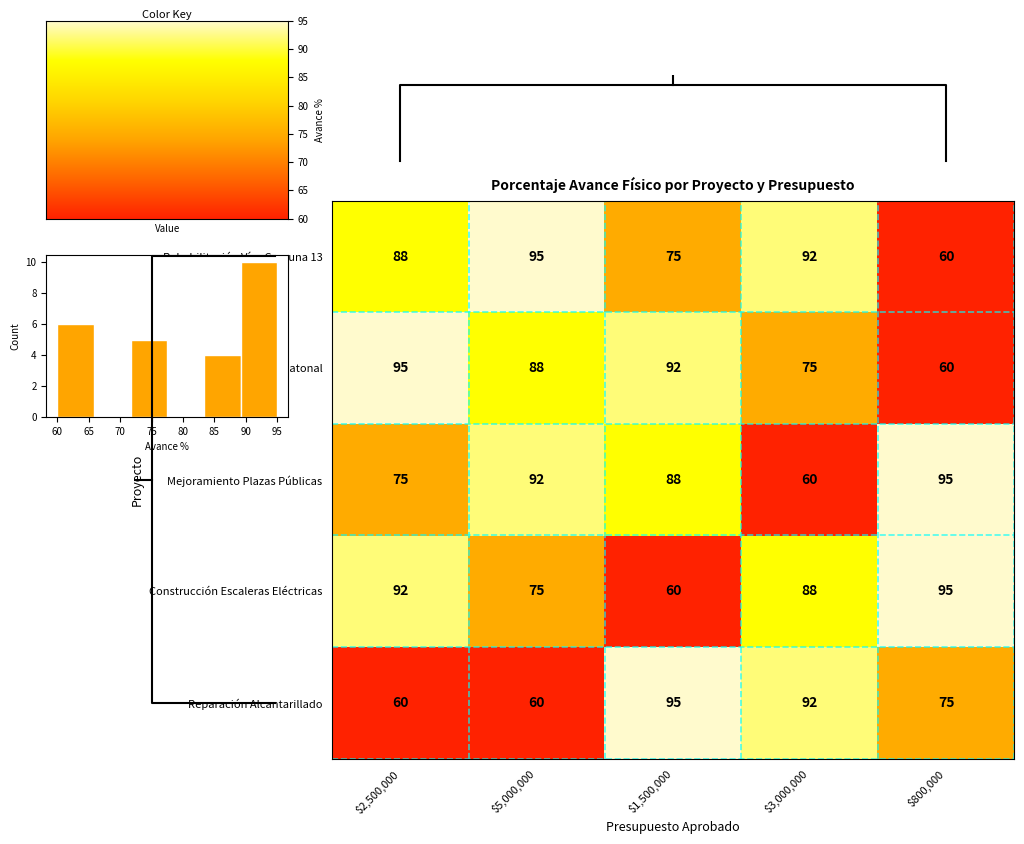

List the labels in order of Construcción Puente Peatonal value, largest first.

$2,500,000, $1,500,000, $5,000,000, $3,000,000, $800,000